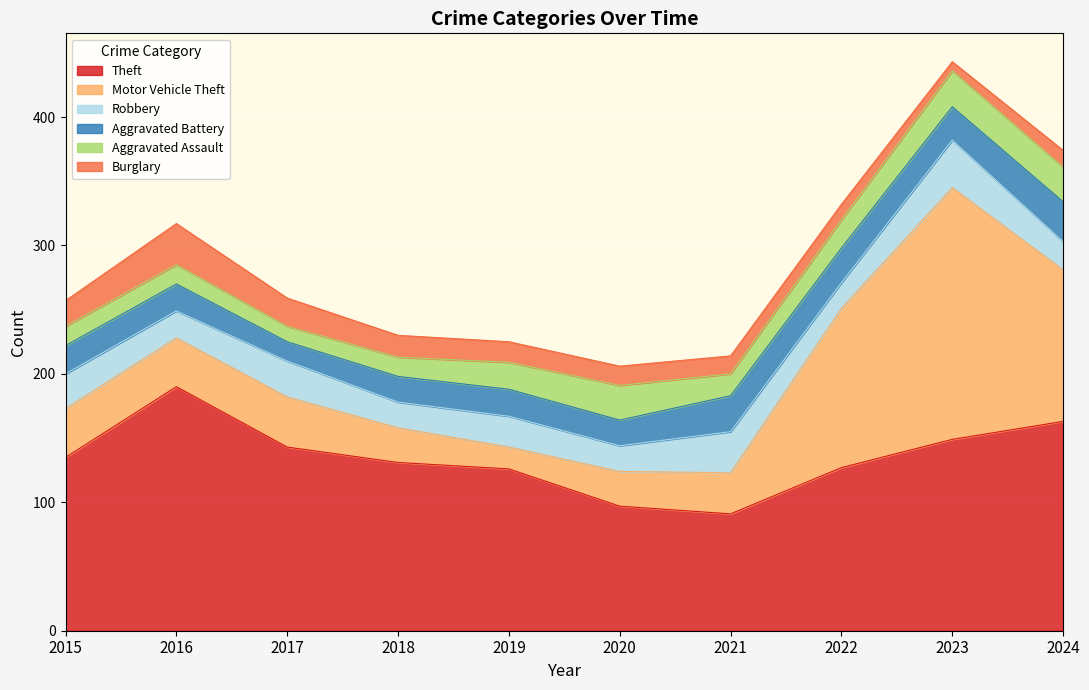

Which category has the lowest value across all series?

2023